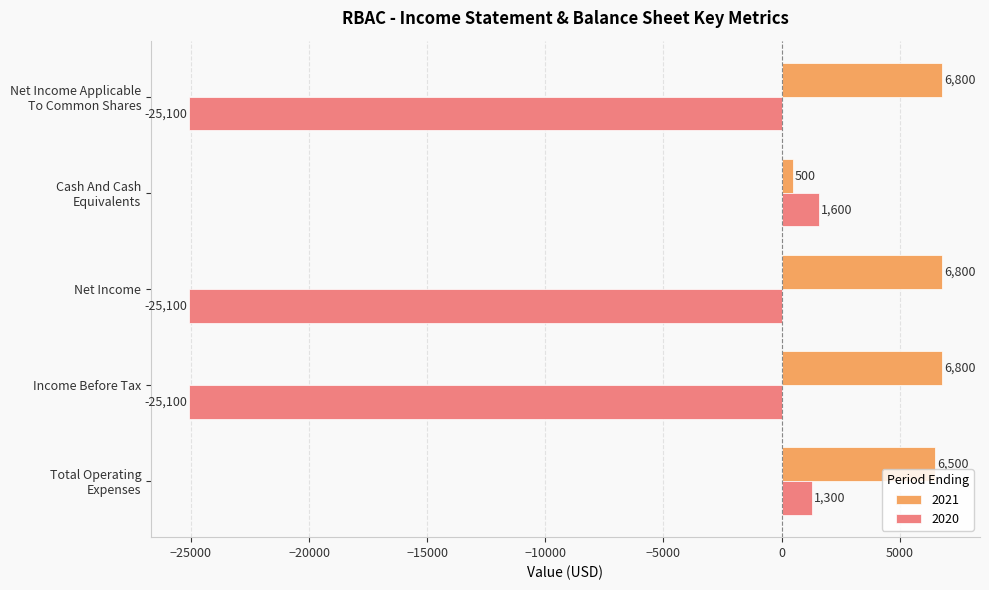

What is the difference between the highest and lowest values at Total Operating
Expenses?

5200